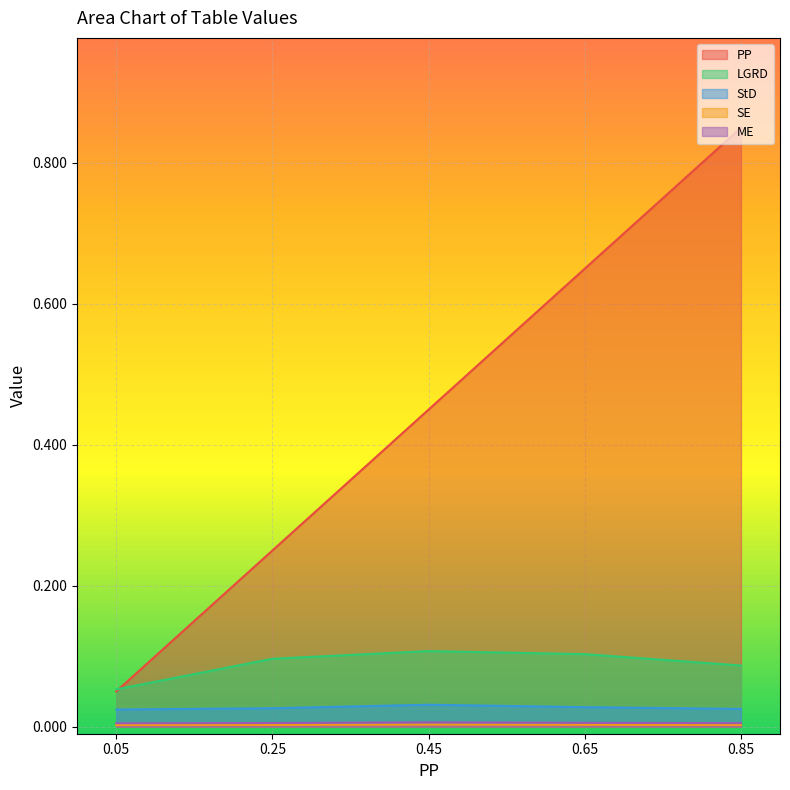

Which label corresponds to the smallest value in the chart?

0.05